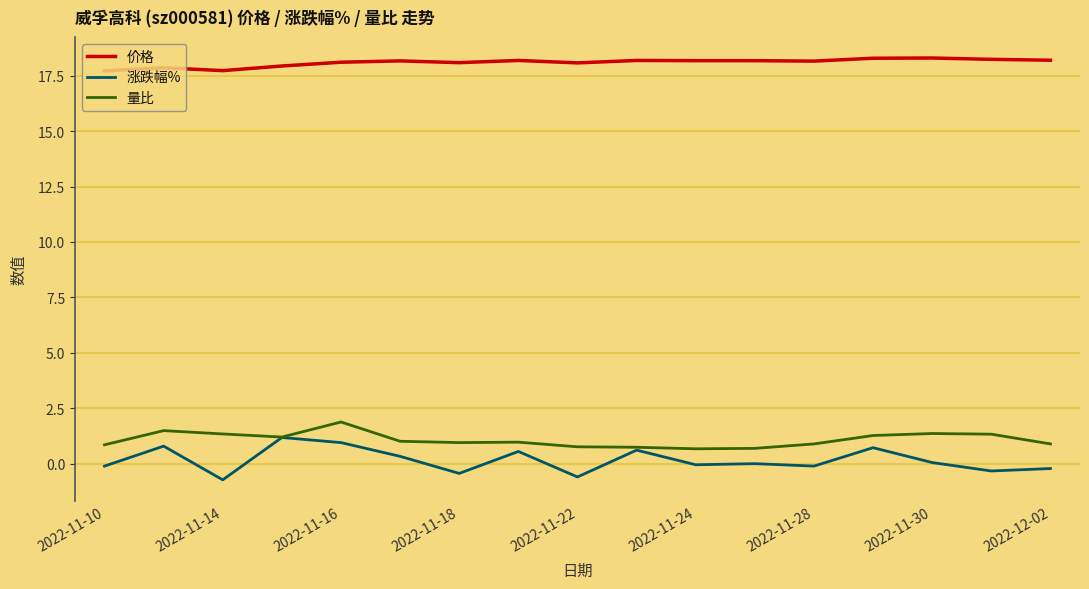

True or false: 涨跌幅% has more than 2 points higher than both neighbors.

True